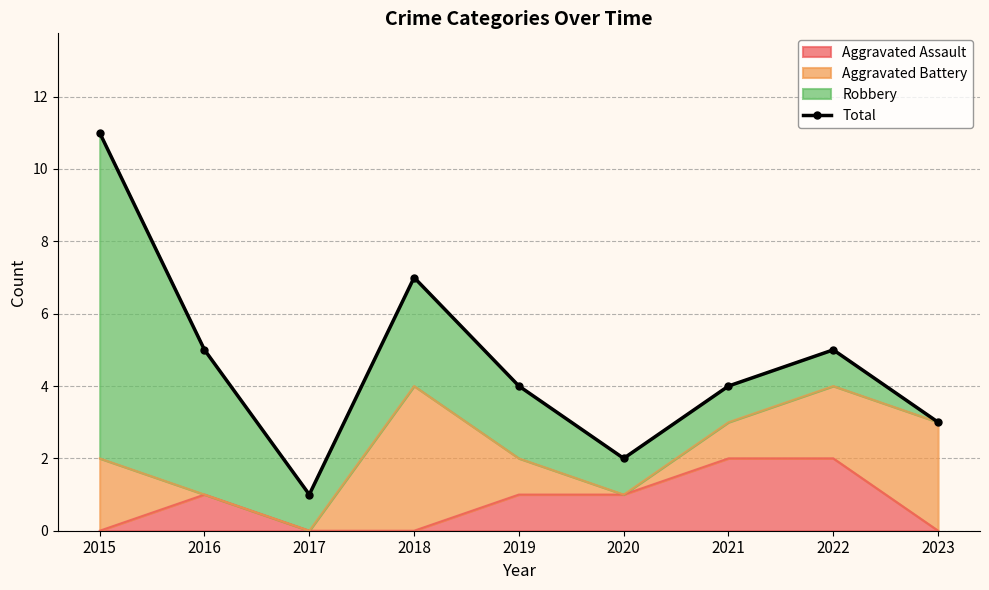

List the labels in order of value, largest first.

2015, 2018, 2016, 2022, 2019, 2021, 2023, 2020, 2017